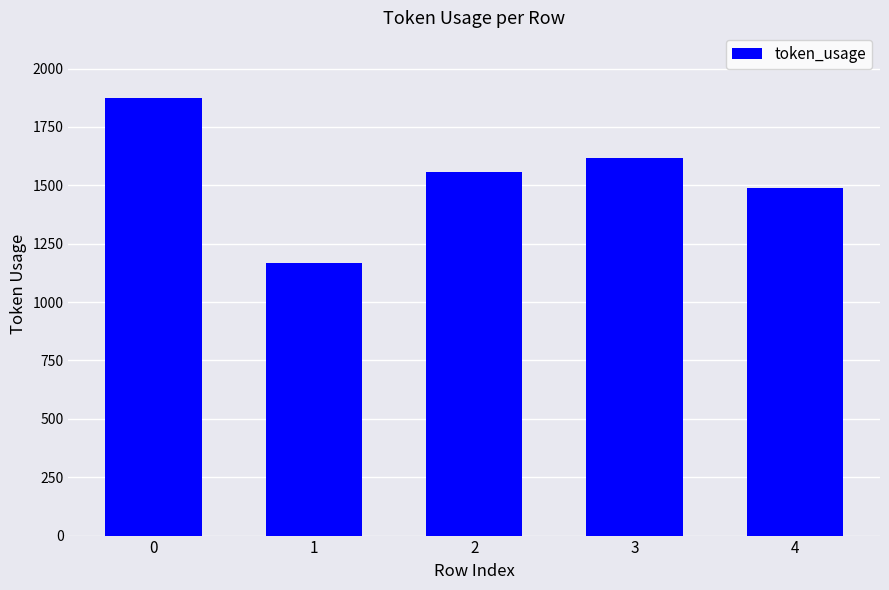

Reading right to left, list all the values displayed in this chart.

4=1489	3=1618	2=1556	1=1169	0=1874